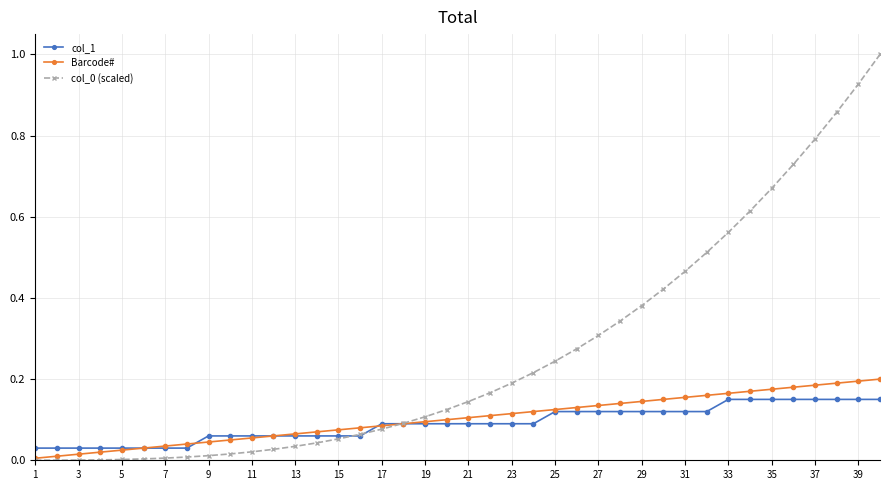

What is the maximum value for col_0 (scaled)?

1.0